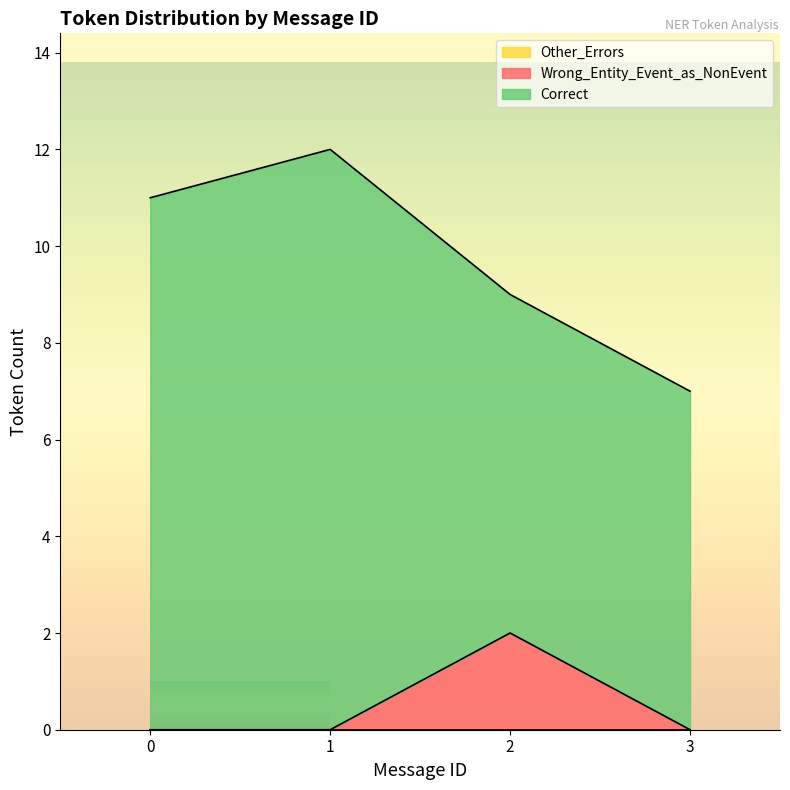

True or false: Correct and Wrong_Entity_Event_as_NonEvent cross at least once.

False